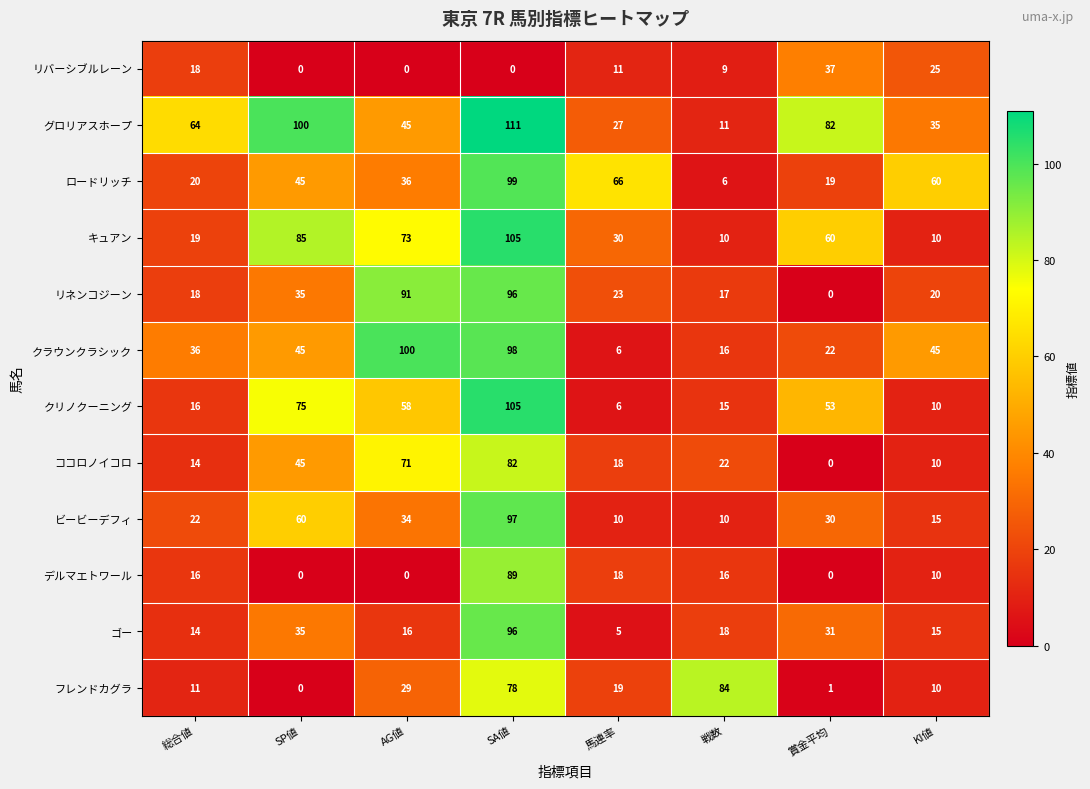

Is the value of リバーシブルレーン at KI値 greater than the value of ゴー at 賞金平均?

No